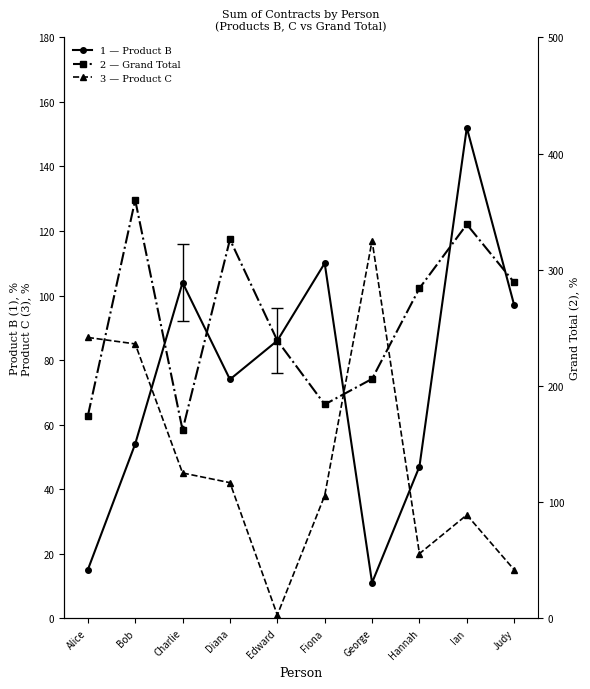

What is the label of the 9th point from the right?

Bob